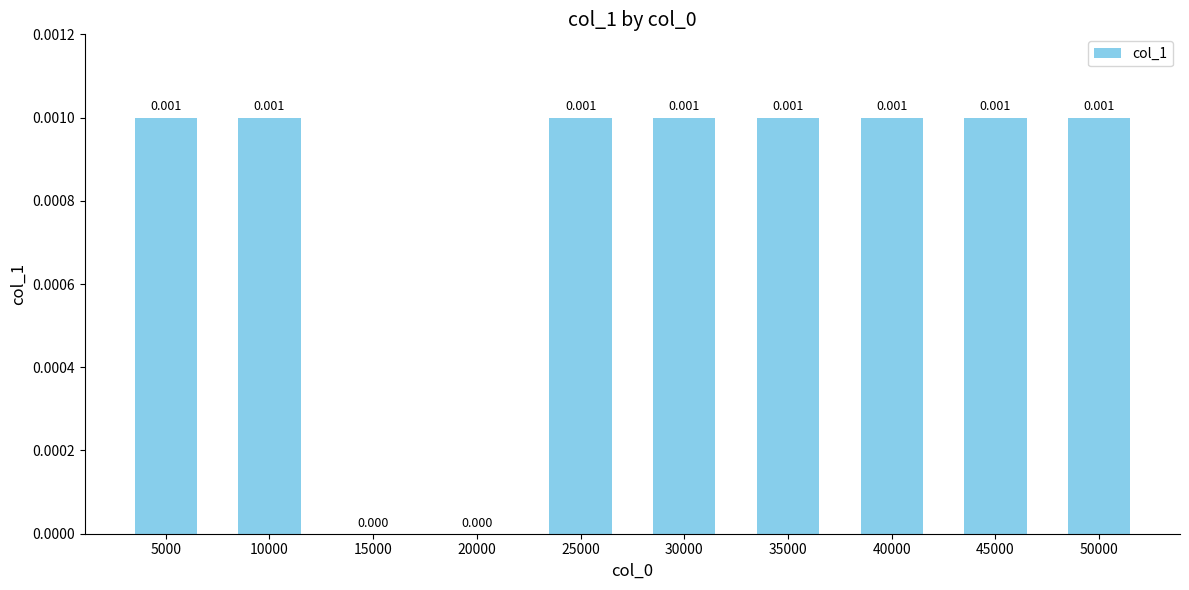

How many categories are shown in the chart?

10